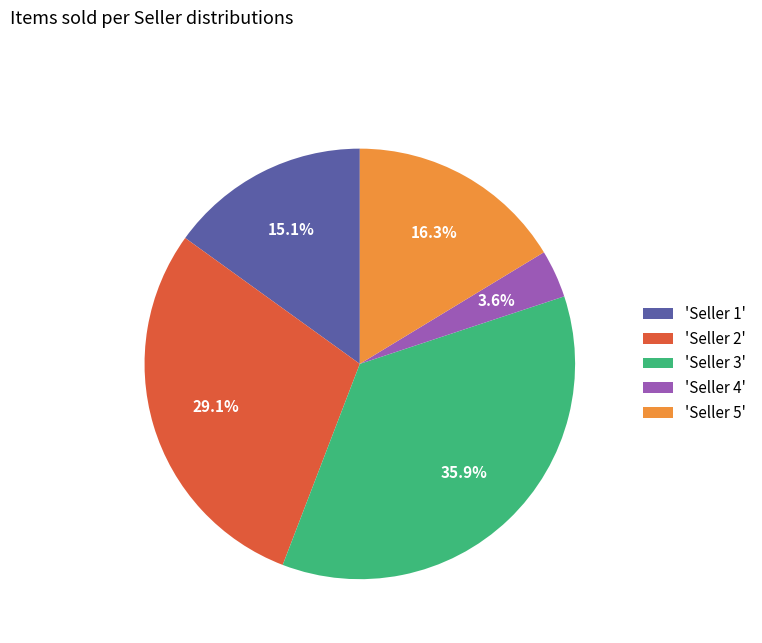

Does 'Seller 4' represent more than half of the total?

No